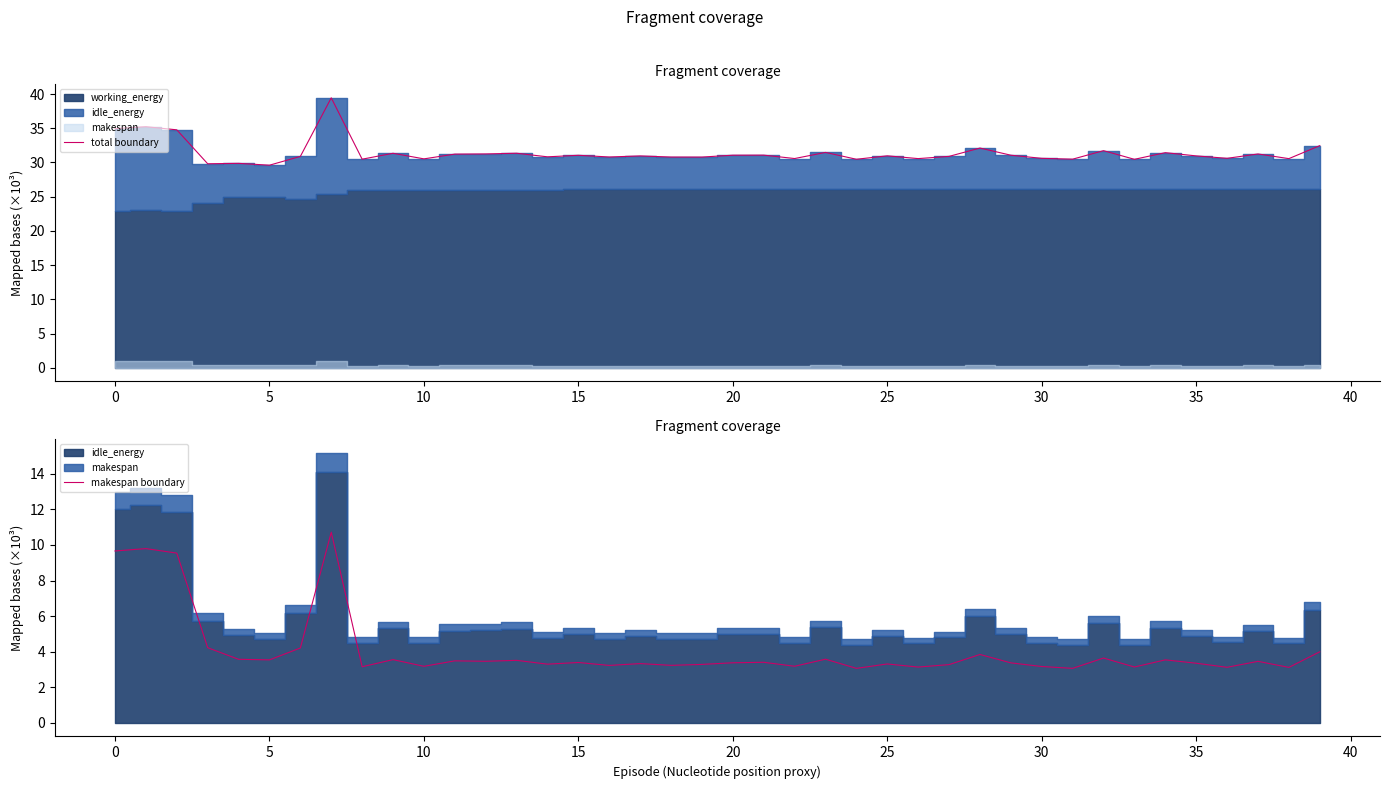

Is it true that total boundary equals 30.5 at 33?

True